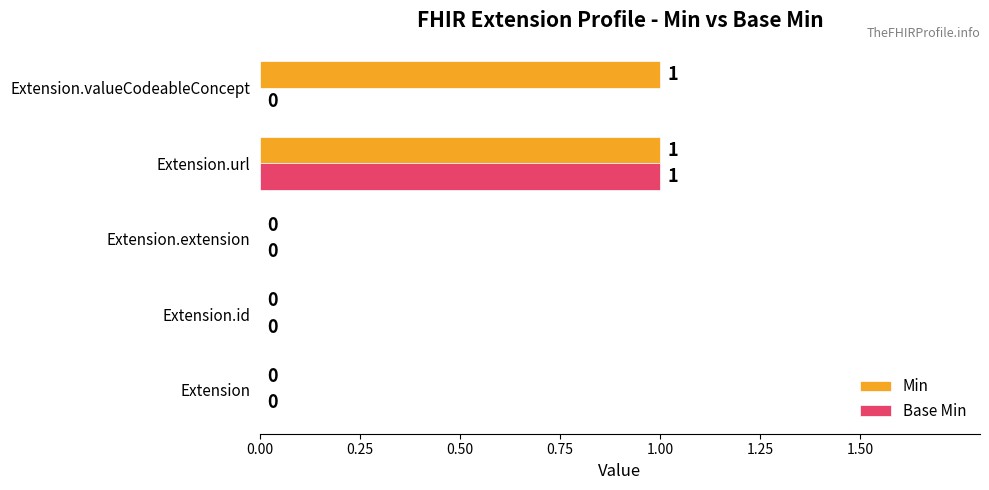

The value of Min at Extension.valueCodeableConcept is 2. True or false?

False